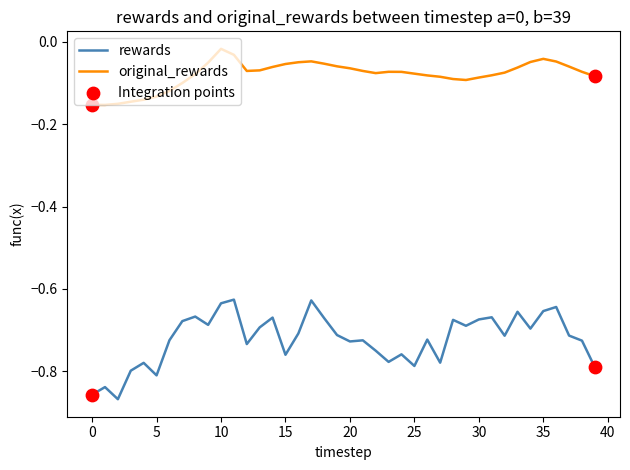

Which series has the largest total across all categories?

original_rewards